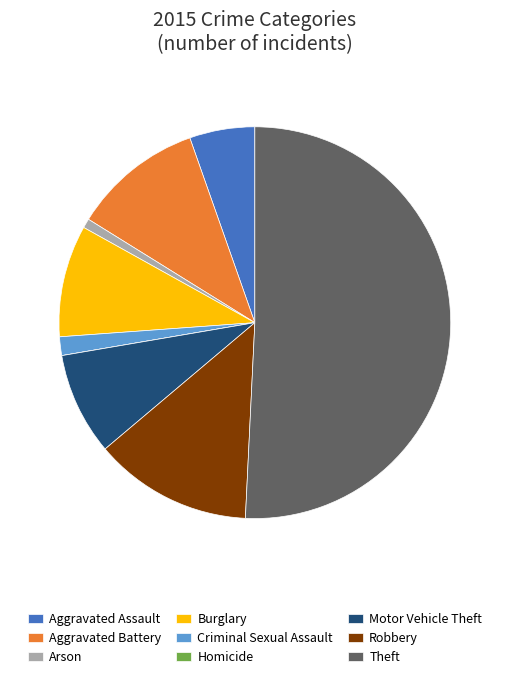

Which category has the biggest portion of the pie?

Theft